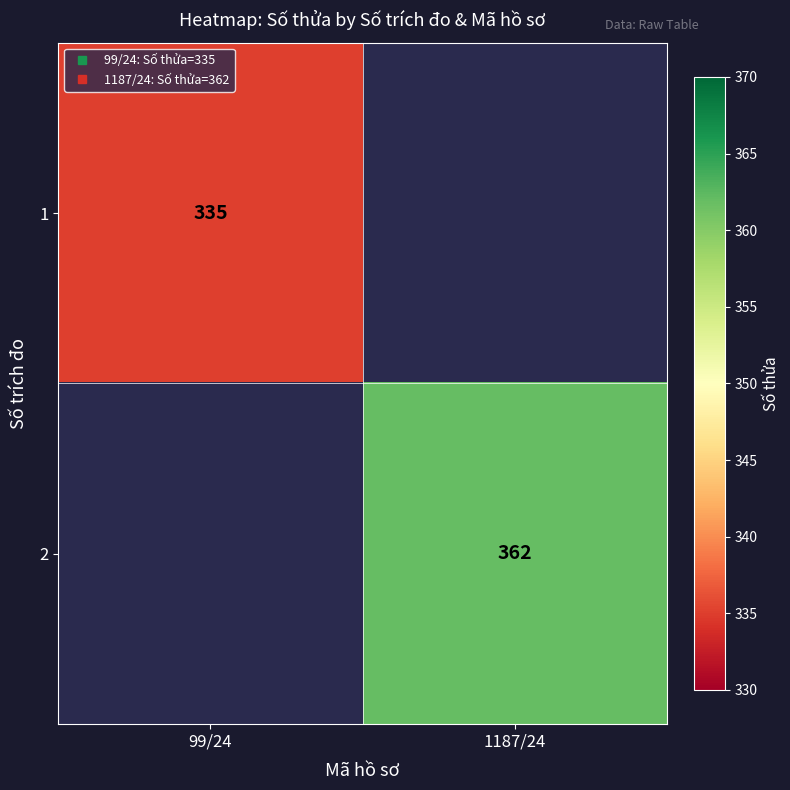

Between 99/24 and 1187/24, which is larger?

1187/24